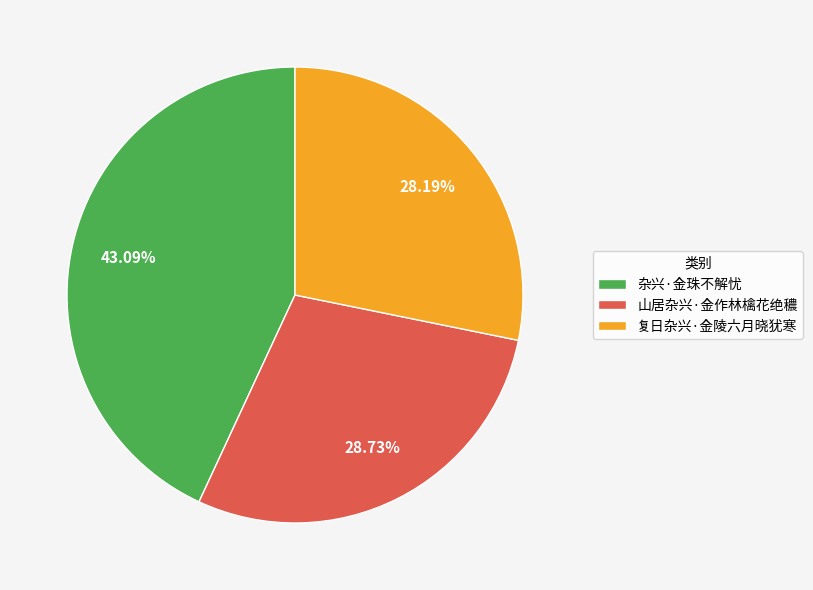

To the nearest percent, what percentage of the pie is 复日杂兴·金陵六月晓犹寒?

28%